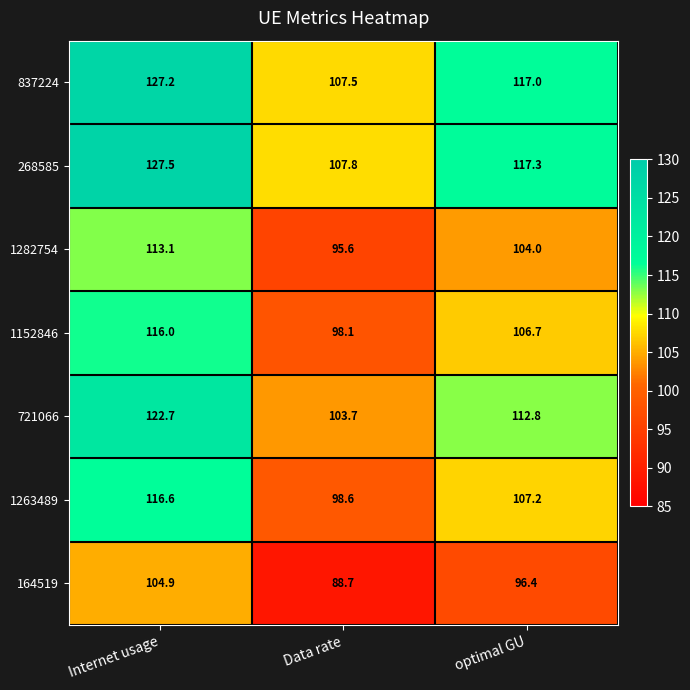

The value of 268585 at Data rate is 107.8. True or false?

True